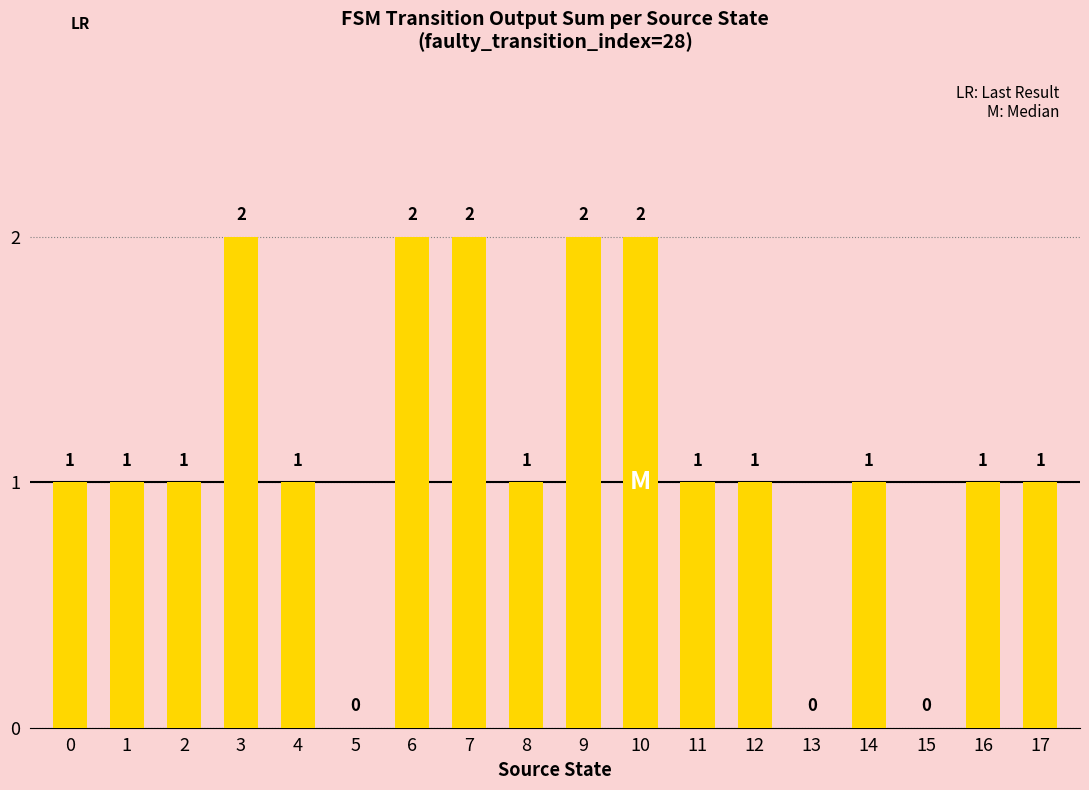

How many values are between 1 and 2?

15